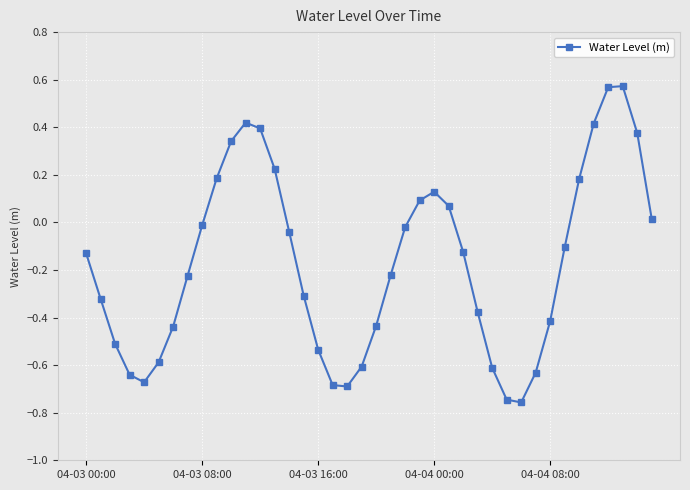

How many positive values are there?

14